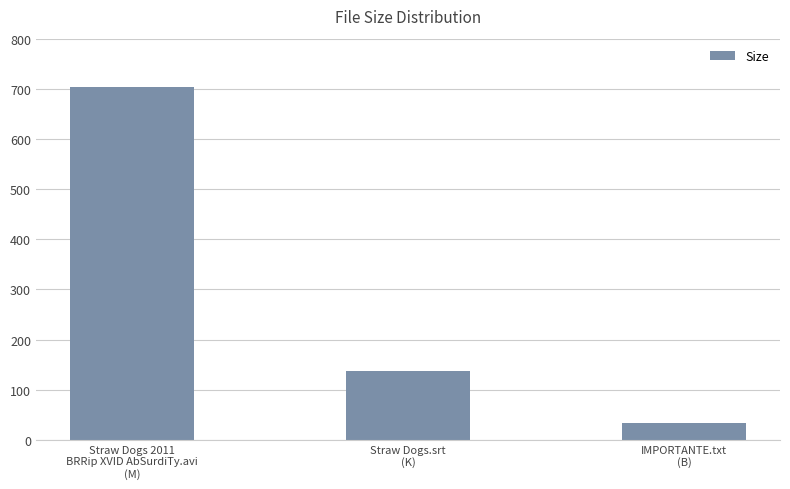

What is the value of the 1st bar from the left?

702.9